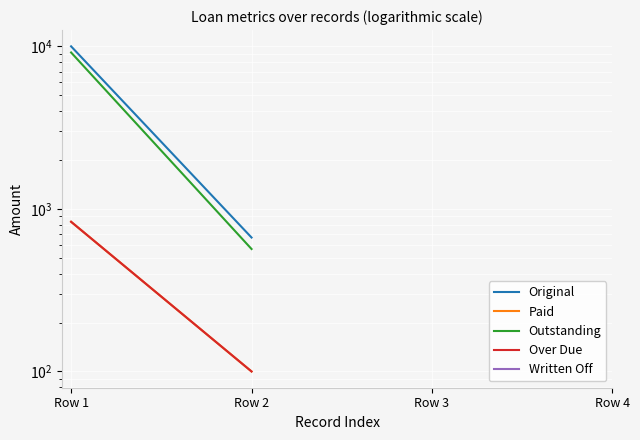

How many positive values does the Paid series have?

2